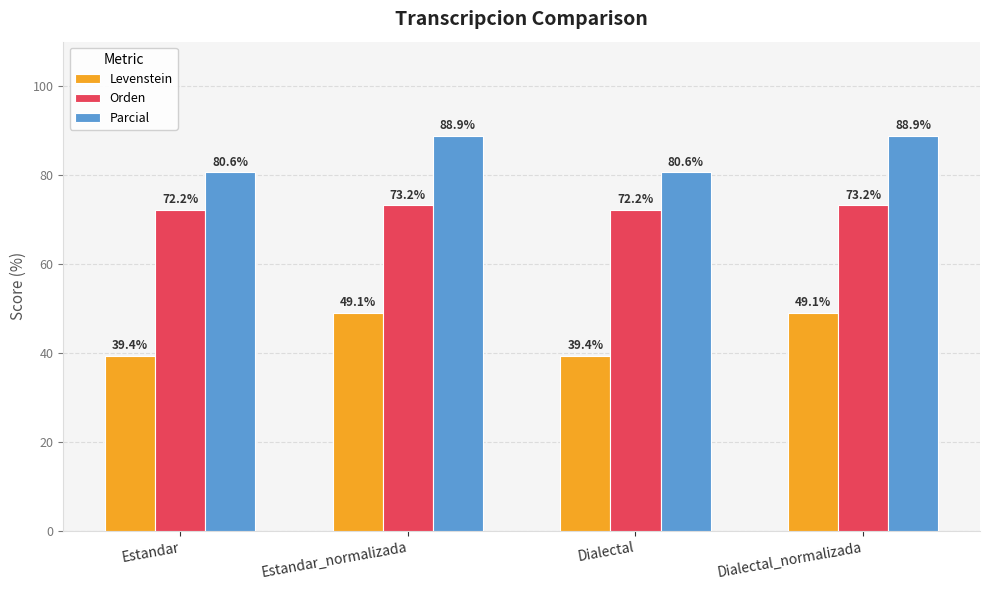

List the series in order of their peak value, highest first.

Parcial, Orden, Levenstein